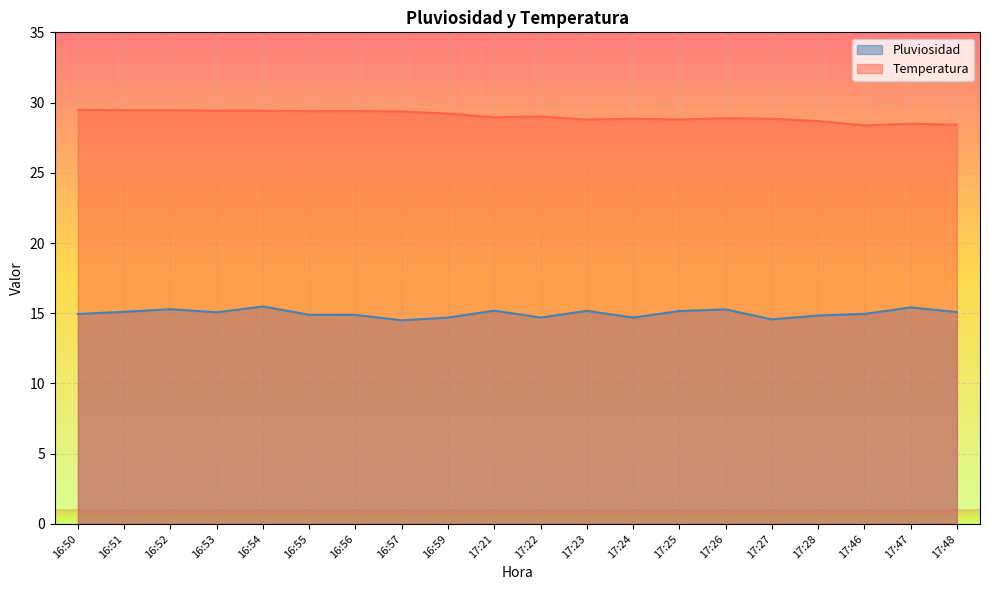

What is the label of the 18th point from the left?

17:46